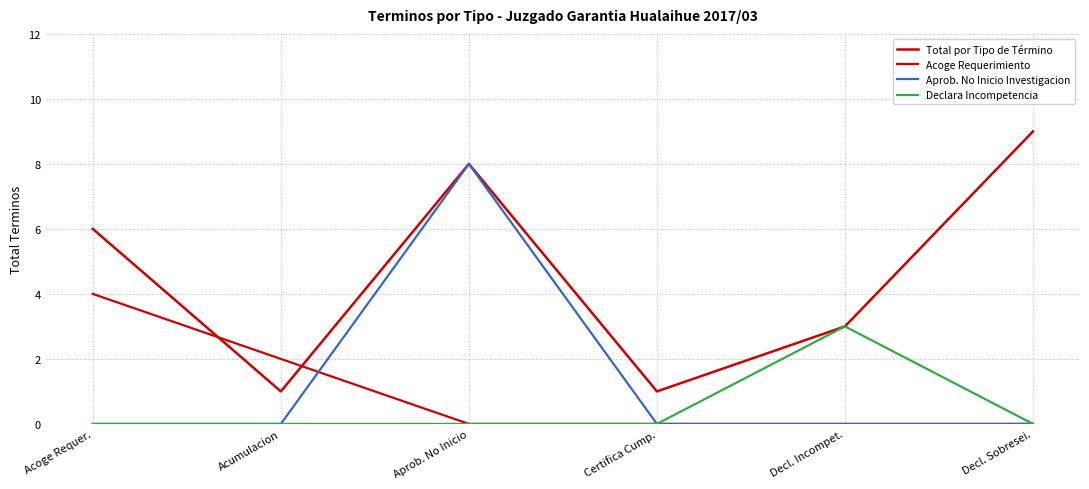

Reading left to right, transcribe all the data shown in this chart.

Total por Tipo de Término: 6	1	8	1	3	9
Acoge Requerimiento: 4	2	0	0	0	0
Aprob. No Inicio Investigacion: 0	0	8	0	0	0
Declara Incompetencia: 0	0	0	0	3	0